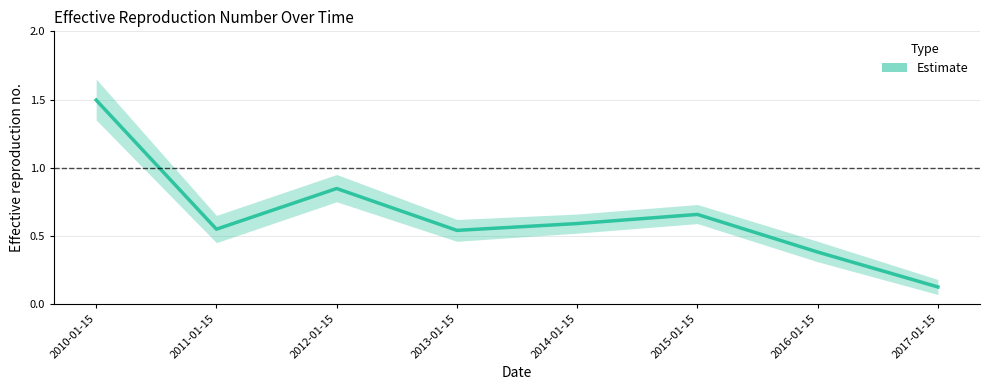

At which category does the chart reach its peak across all series?

2010-01-15